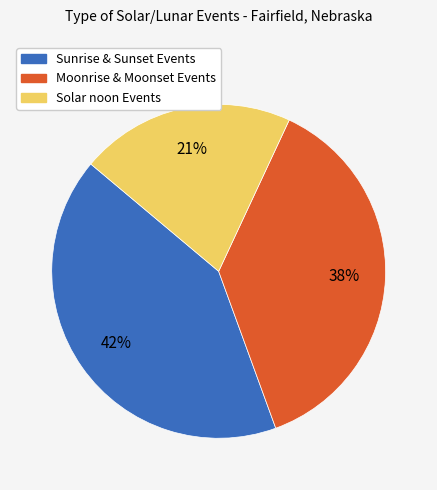

Is it true that Solar noon Events is 30% of the pie?

False